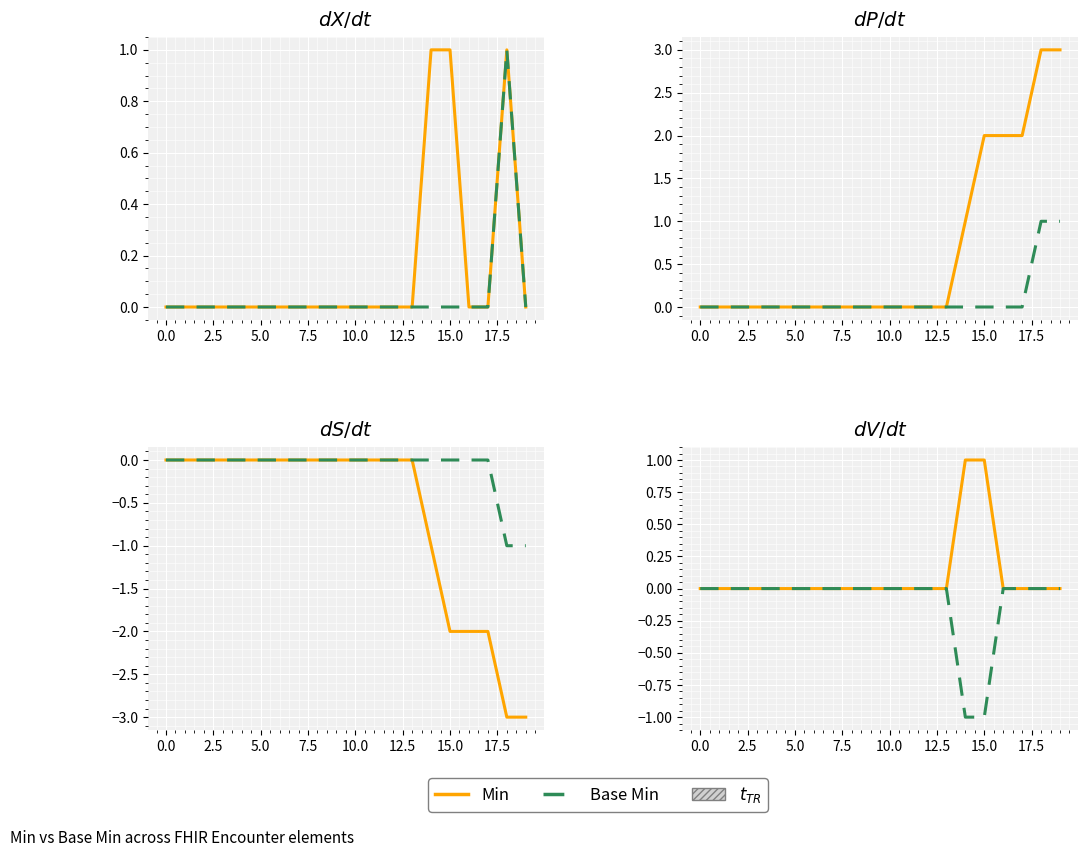

How many lines are shown in the chart?

2